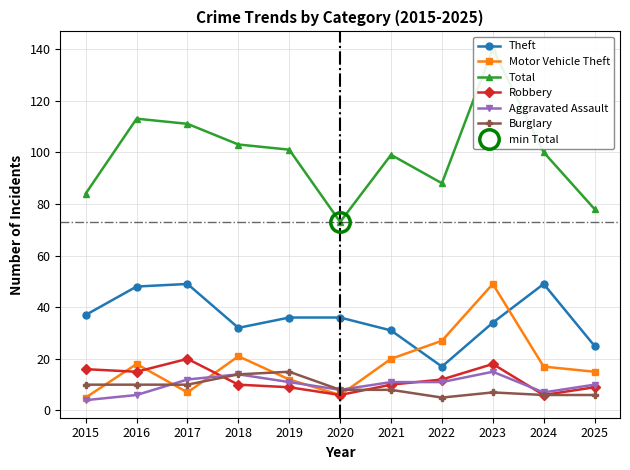

Is this an area chart (filled region under the line)?

No